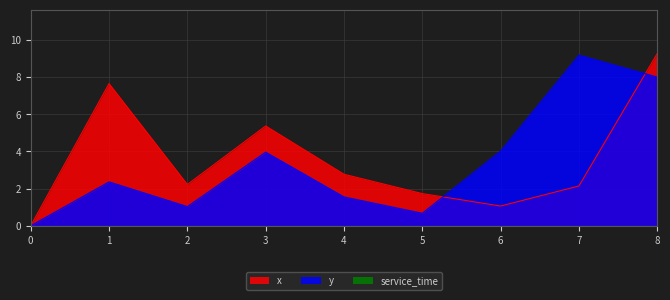

True or false: x has a value of 5.4 at 3.

True